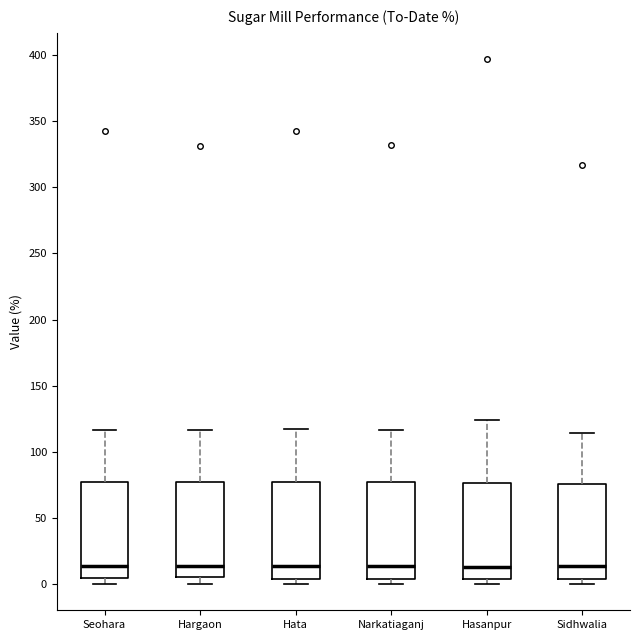

Where is the upper edge of the box for Hasanpur on the y-axis? The values are not printed on the chart, so give them approximately, as read against the axis.

75